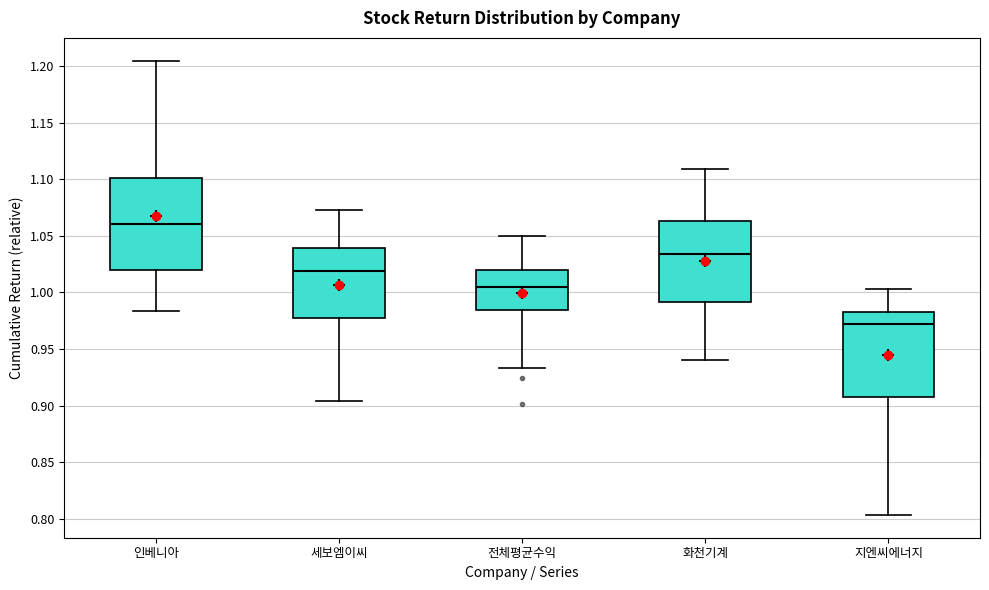

Which box is the tallest, from its lower edge to its upper edge?

인베니아